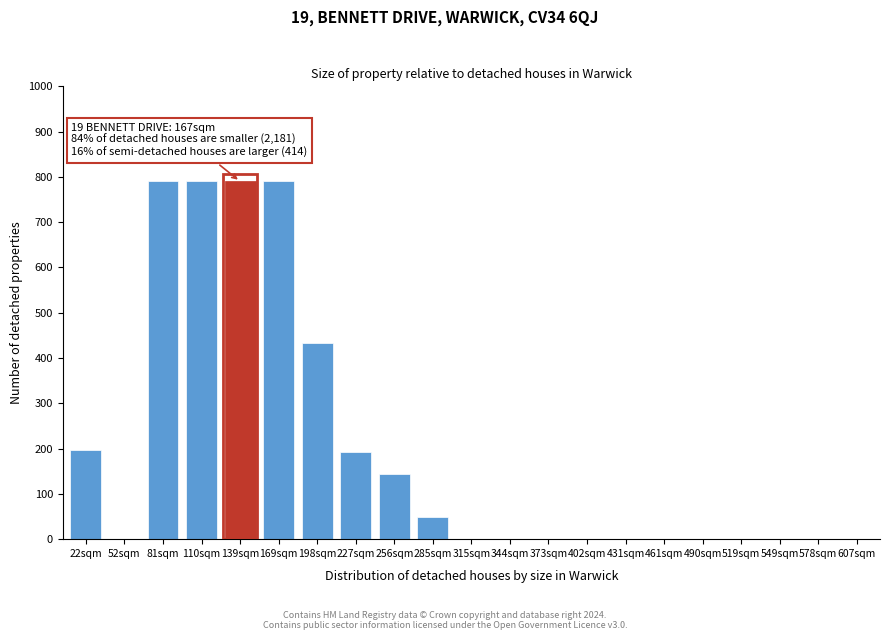

The chart shows a value of 0 at 52sqm. True or false?

True